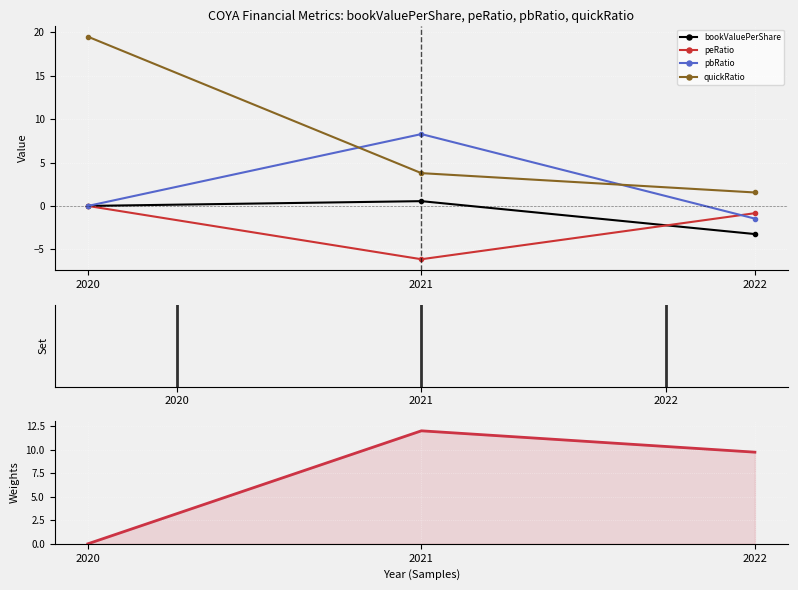

What is the total value across all series at 2020?

19.5